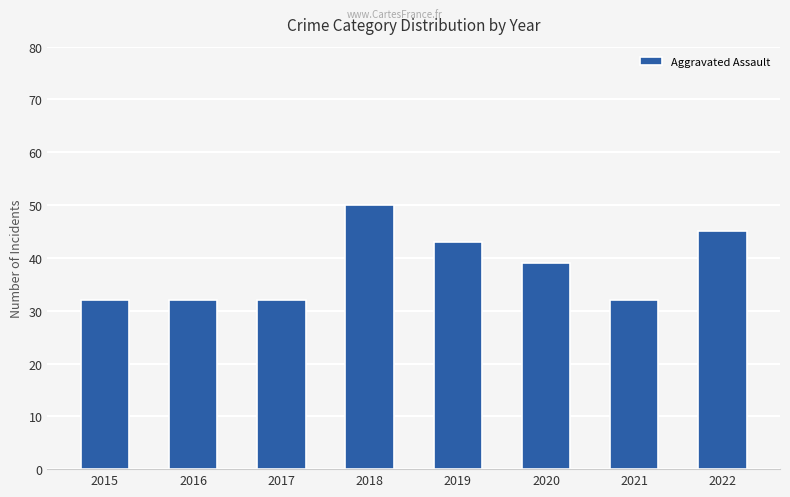

What is the minimum value shown in the chart?

32